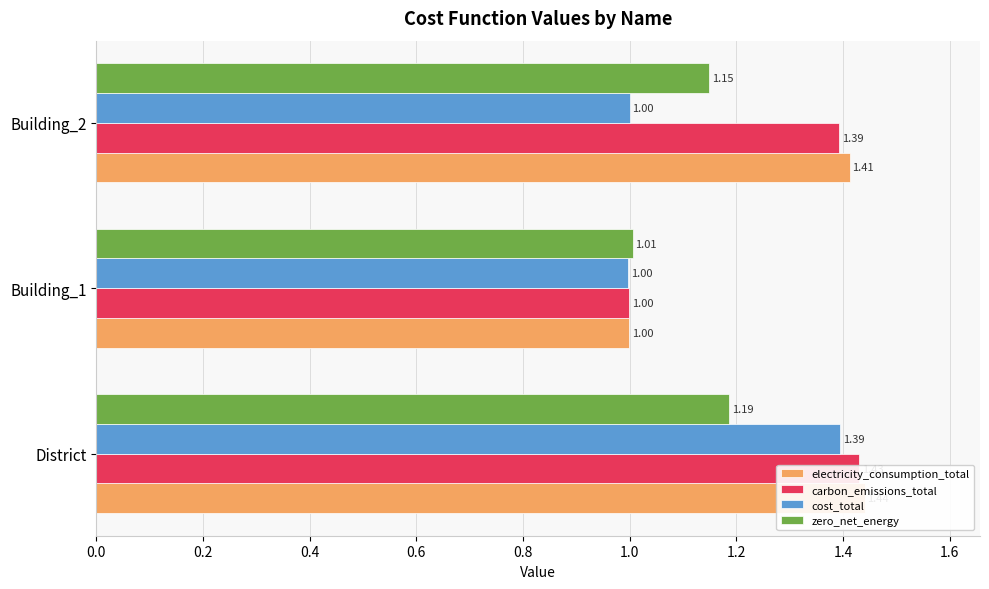

How many values in the cost_total series are below 1?

1